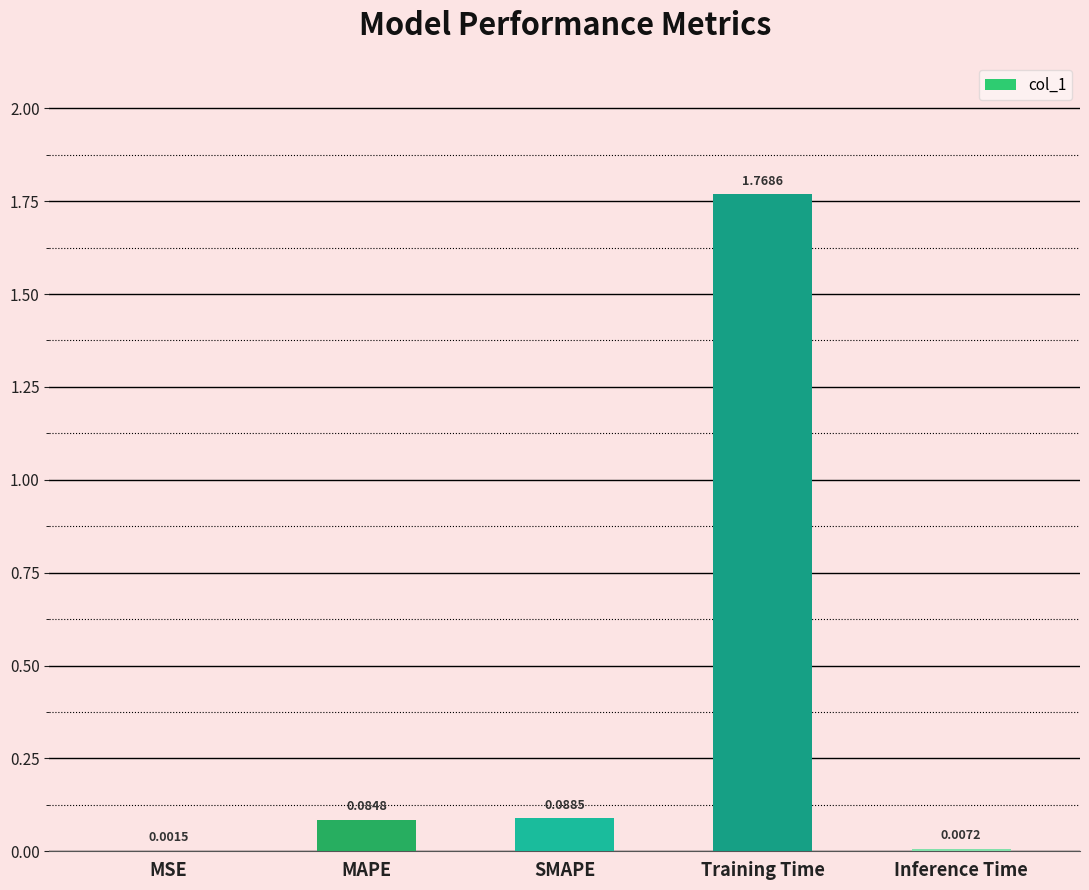

Which category has the highest value across all series?

Training Time